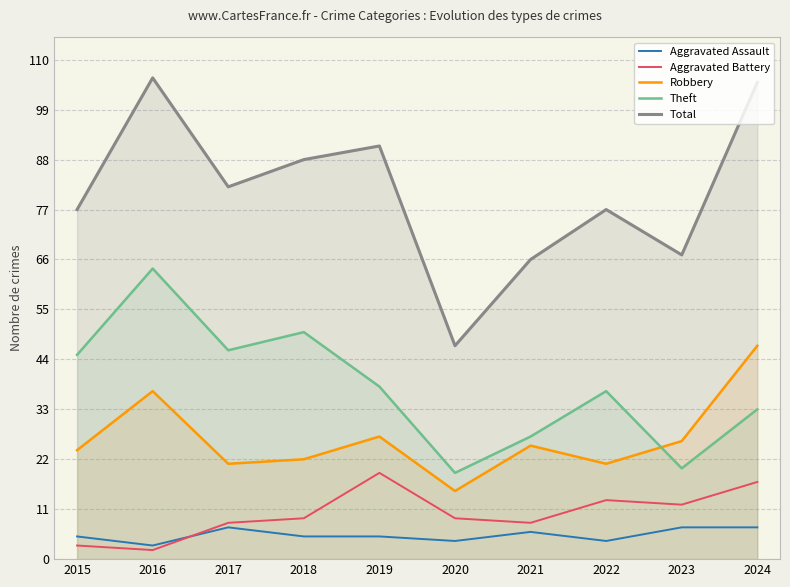

What is the difference between the highest and lowest values at 2024?

98